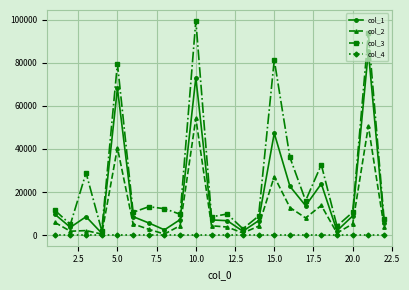

What is the greatest value displayed?

99633.7